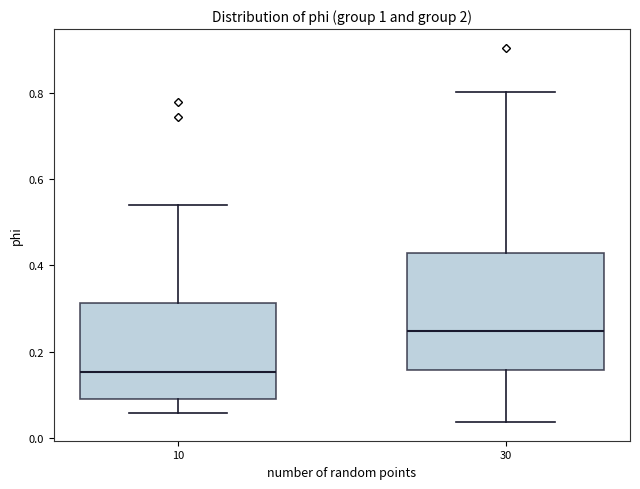

Reading left to right, transcribe this box plot: for each box, give where its median line is, the range the box spans, and where its two whiskers end, as read against the y-axis. The values are not printed on the chart, so give them approximately, as read against the axis.

10: median 0.16, box 0.08 to 0.32, whiskers 0.06 to 0.54
30: median 0.24, box 0.16 to 0.42, whiskers 0.04 to 0.80